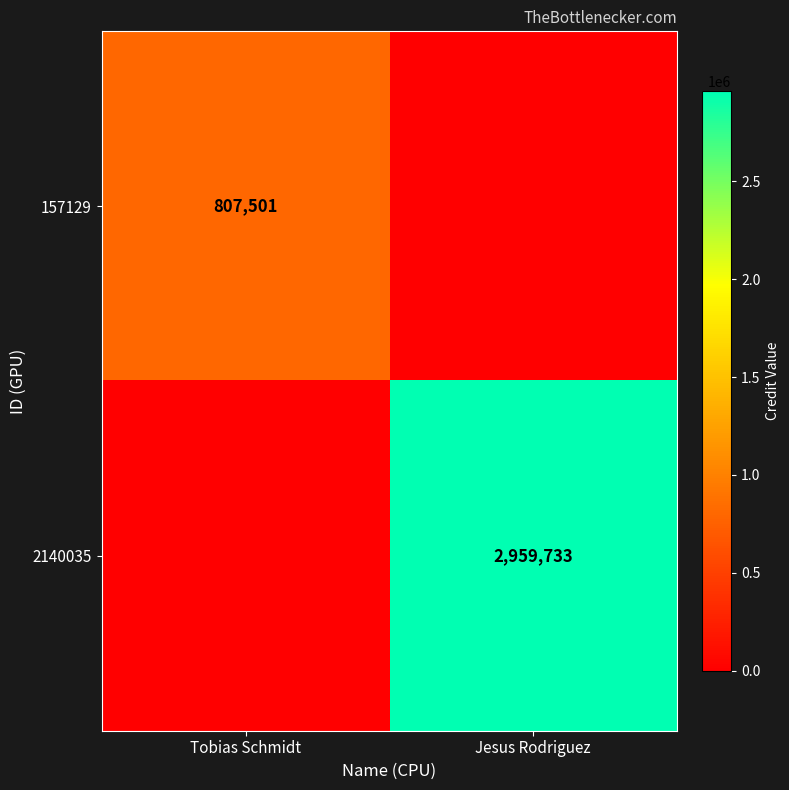

What is the total value across all series at Tobias Schmidt?

807501